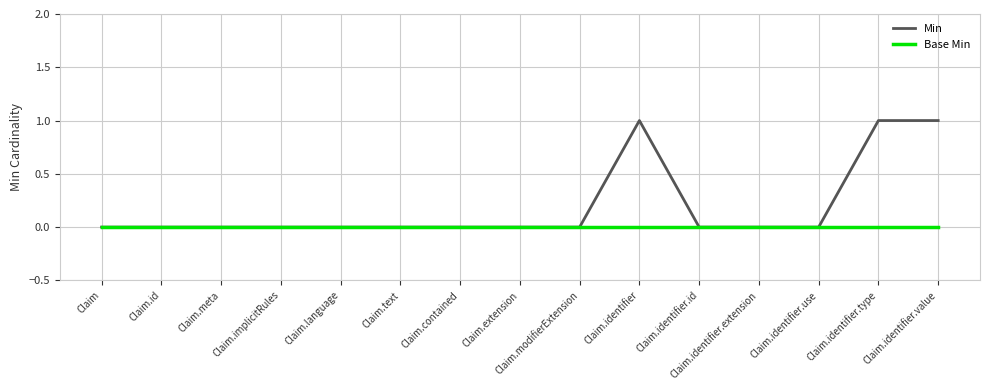

Which series has the largest total across all categories?

Min